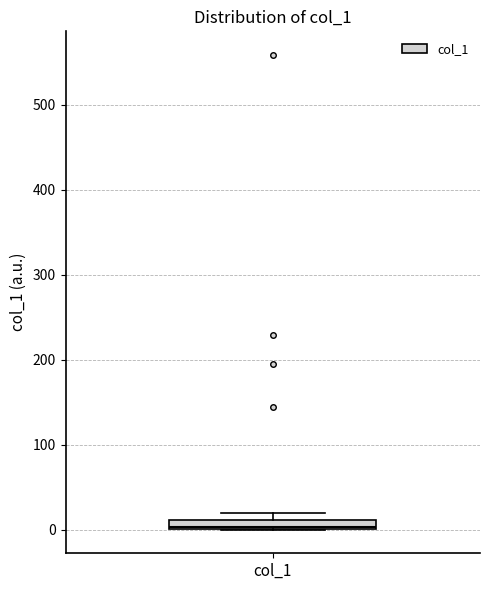

Where is the lower edge of the box for col_1 on the y-axis? The values are not printed on the chart, so give them approximately, as read against the axis.

0